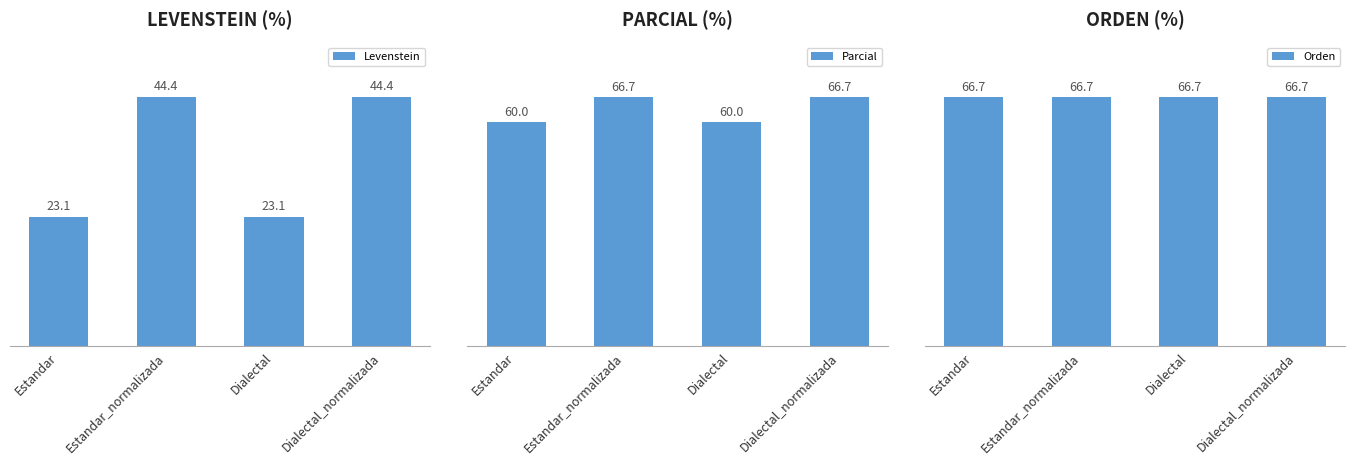

What value does the Levenstein series have at Estandar_normalizada?

44.4